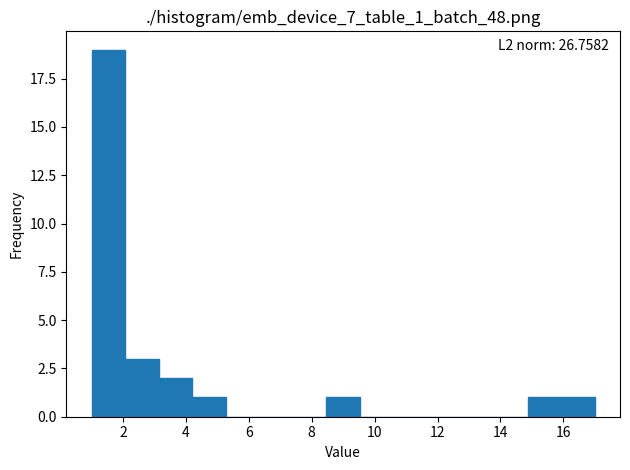

Over which range of the x-axis is the bar tallest?

1.0 to 2.0